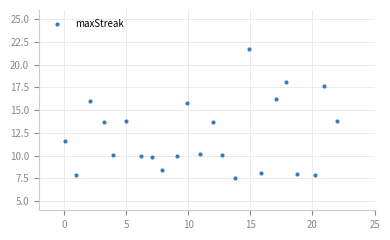

What is the range of X values (max minus min)?

21.9